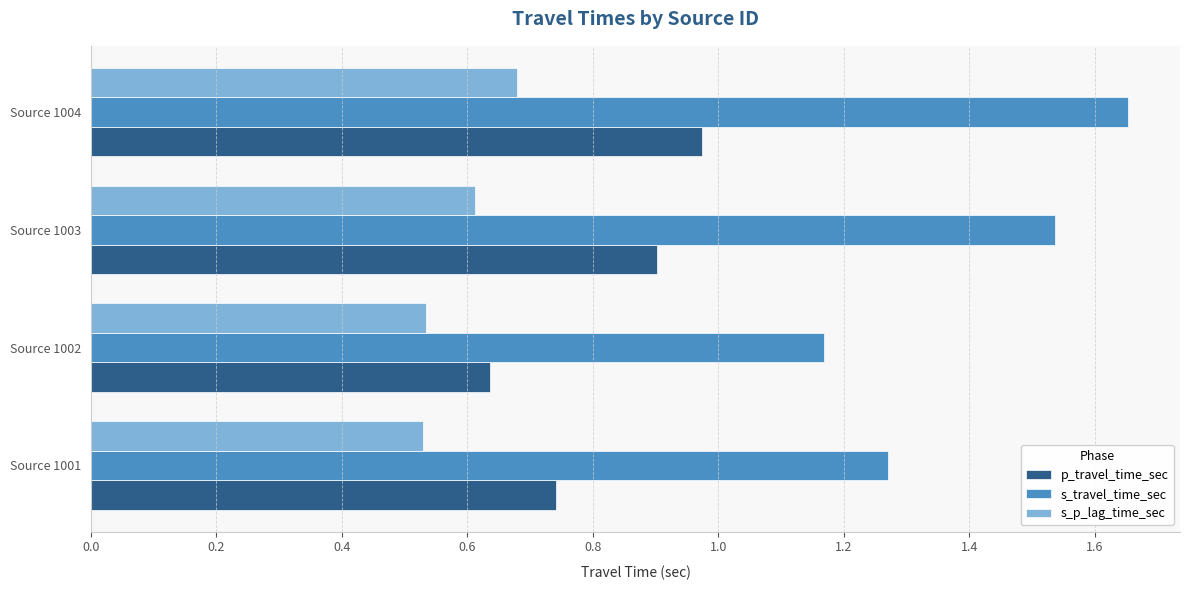

List the series in order of their peak value, highest first.

s_travel_time_sec, p_travel_time_sec, s_p_lag_time_sec